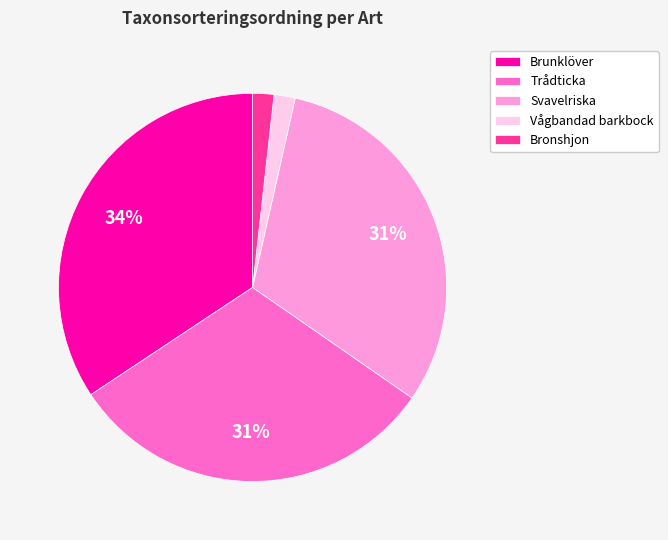

To the nearest percent, what percentage of the pie is Vågbandad barkbock?

2%